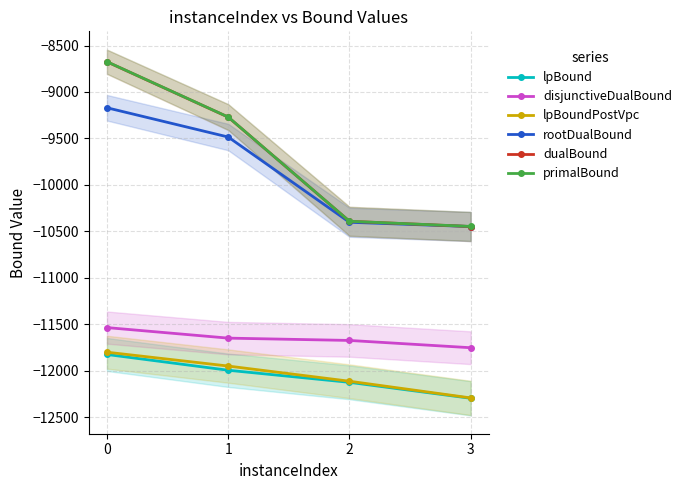

Which has a higher value, 2 or 3?

2